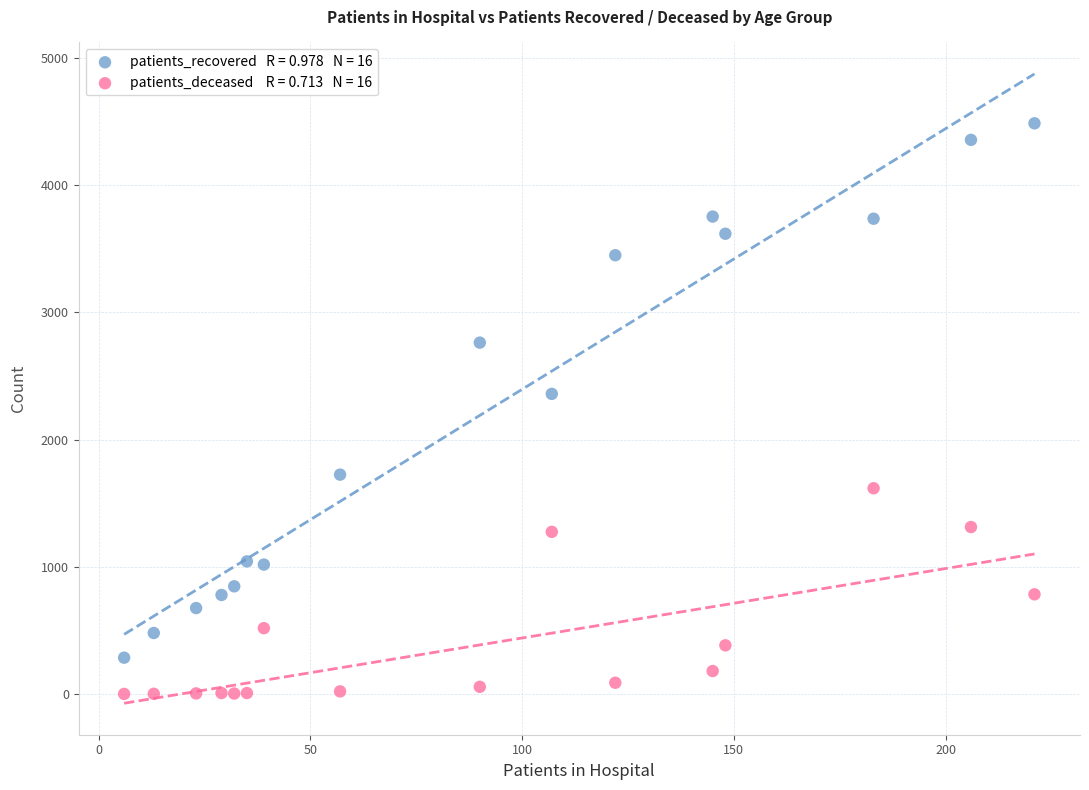

Across all series, what Y value is closest to 2244?

2360